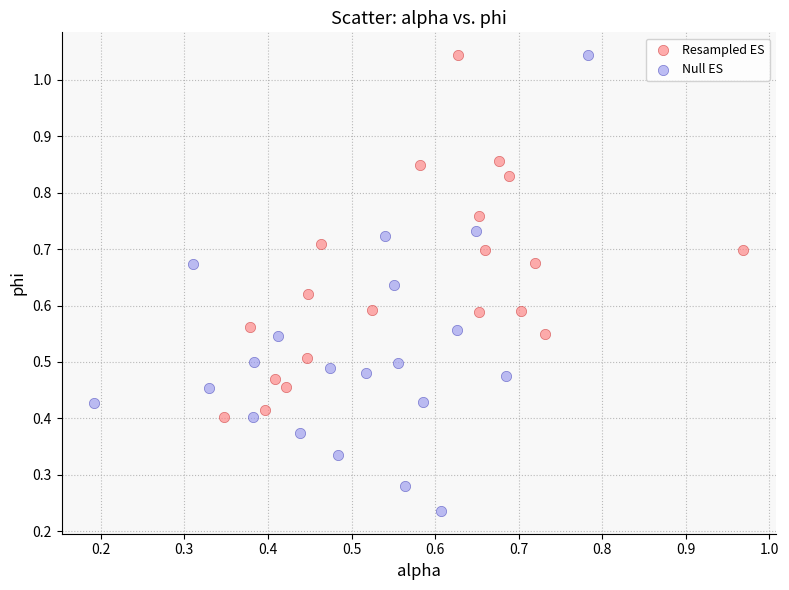

Which series has the largest Y range (max minus min)?

Null ES